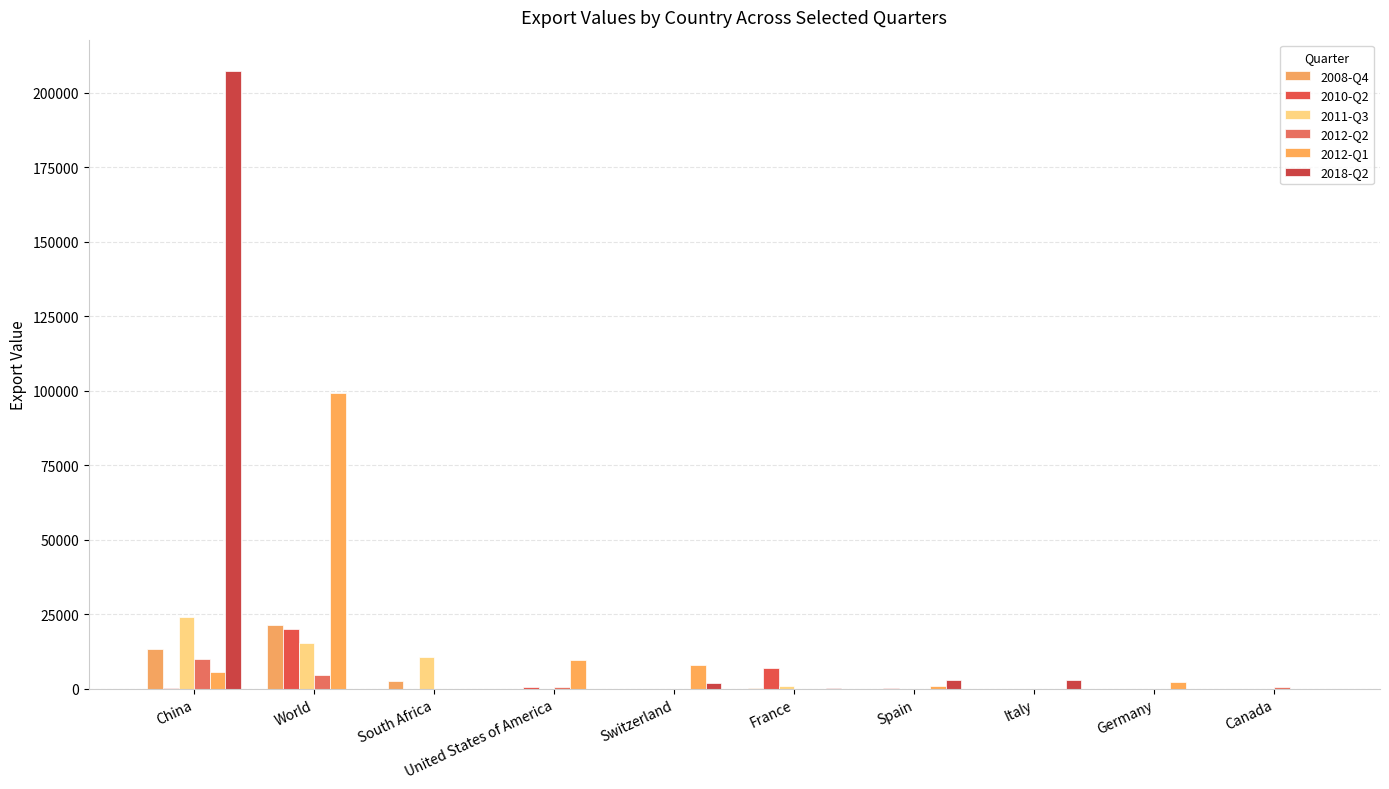

What are all the series names shown in the legend?

2008-Q4, 2010-Q2, 2011-Q3, 2012-Q2, 2012-Q1, 2018-Q2